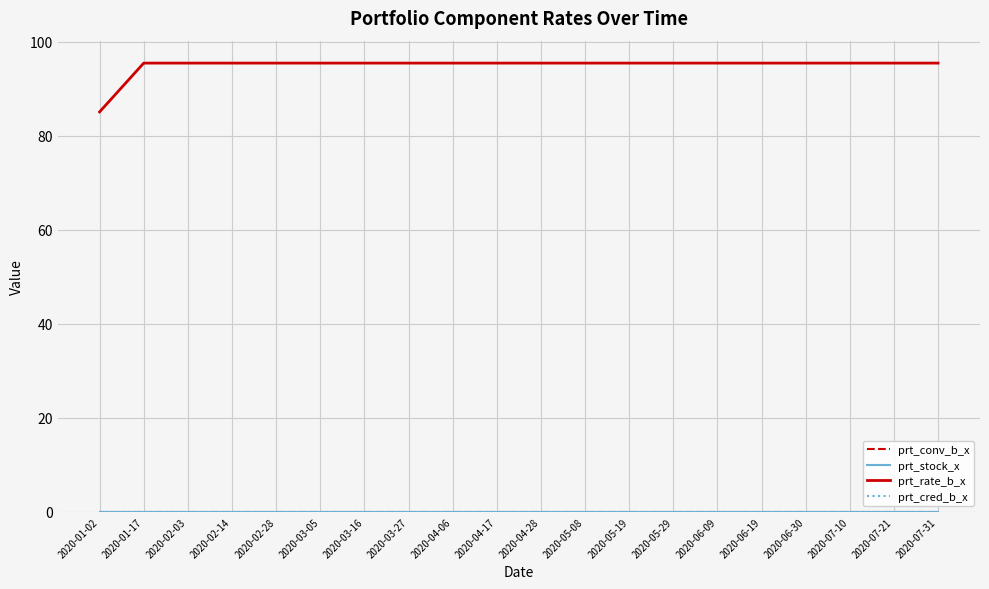

True or false: prt_rate_b_x and prt_stock_x intersect in this chart.

False